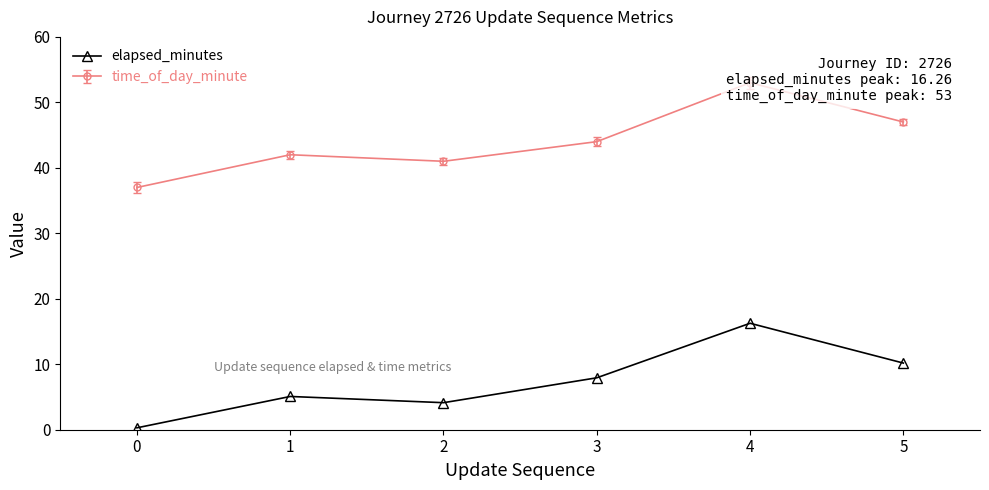

Between 4 and 2, which is larger?

4